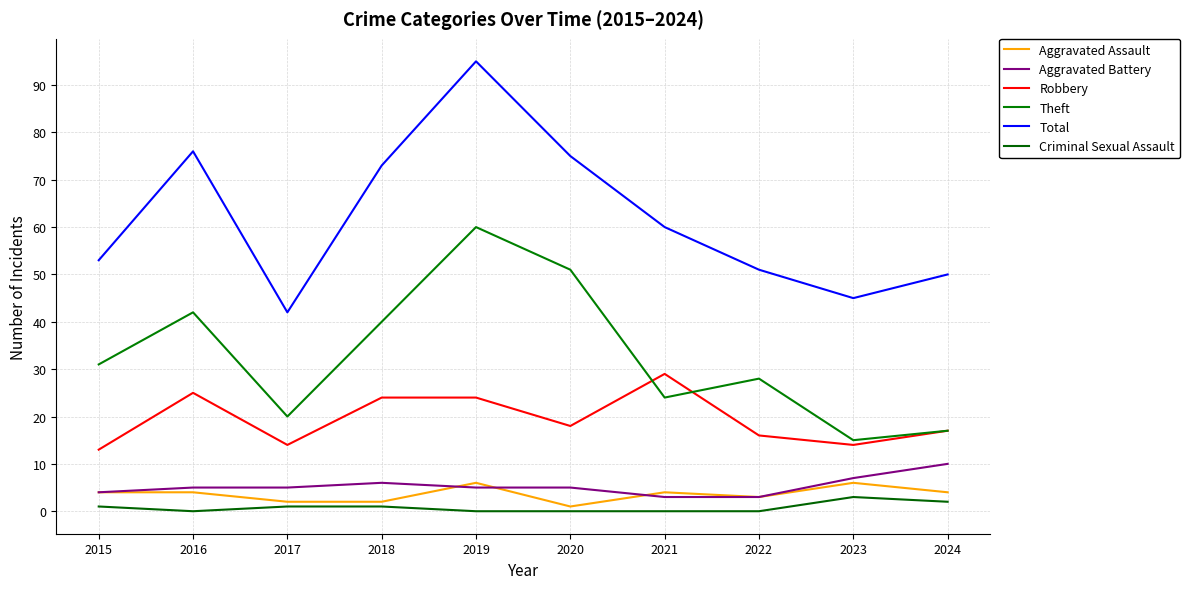

What is the difference between the Criminal Sexual Assault values at 2019 and 2024?

2